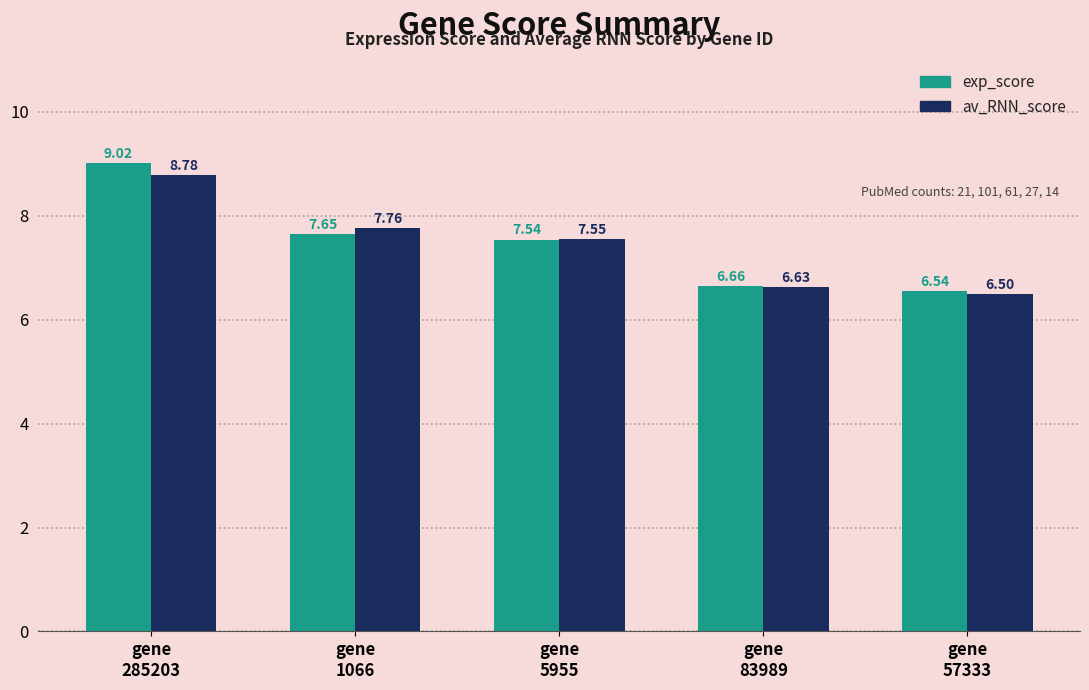

Does the chart contain any negative values?

No